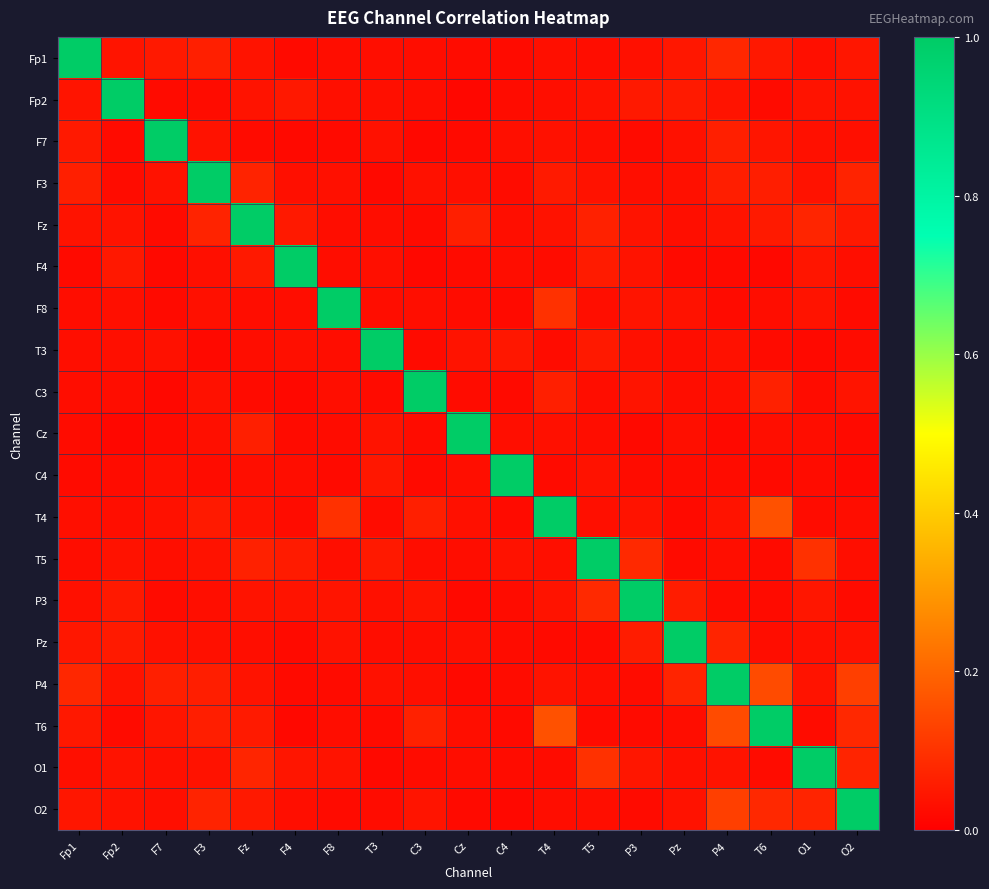

What is the difference between the highest and lowest values at Fp1?

1.0